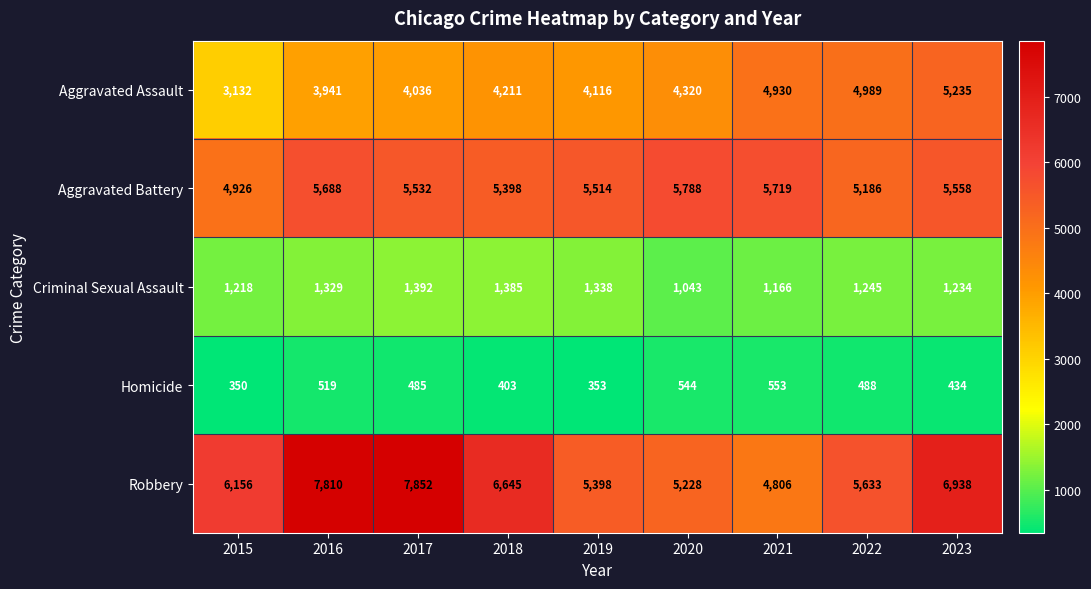

Which category has the lowest value in the Aggravated Battery series?

2015